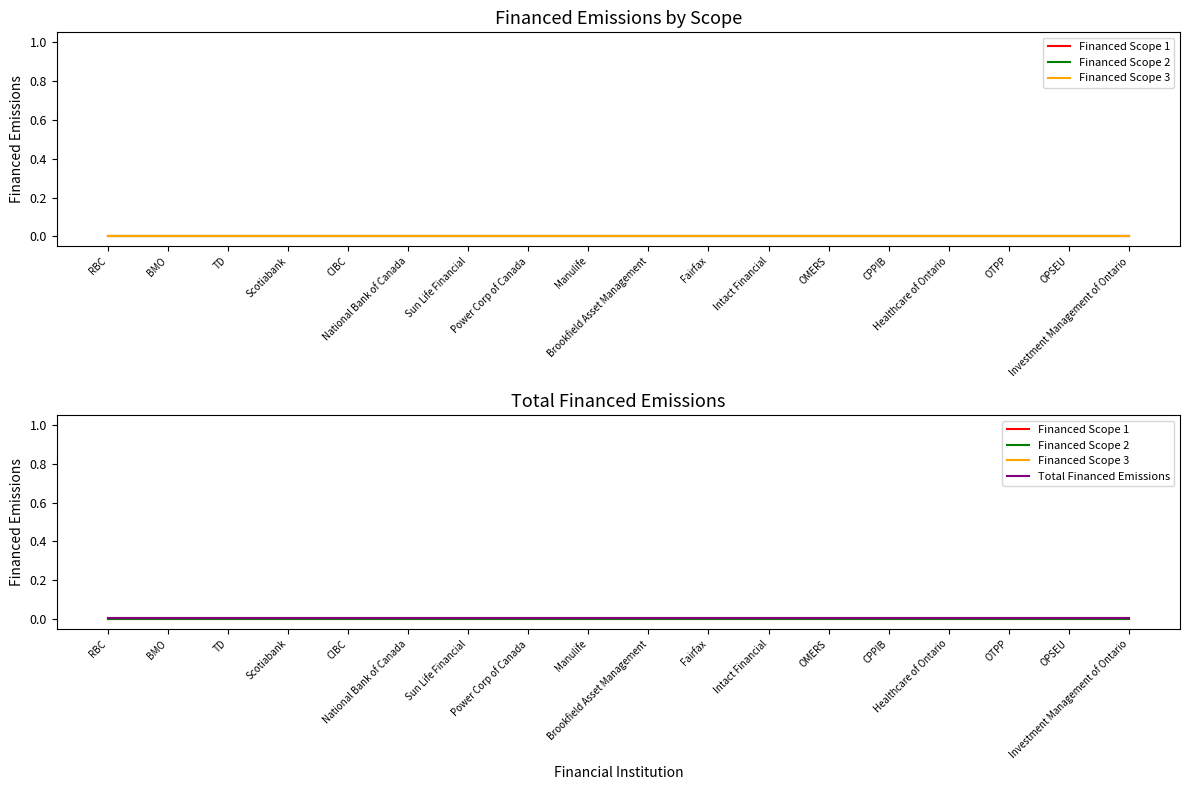

Which series changed the most between National Bank of Canada and OTPP?

Financed Scope 1